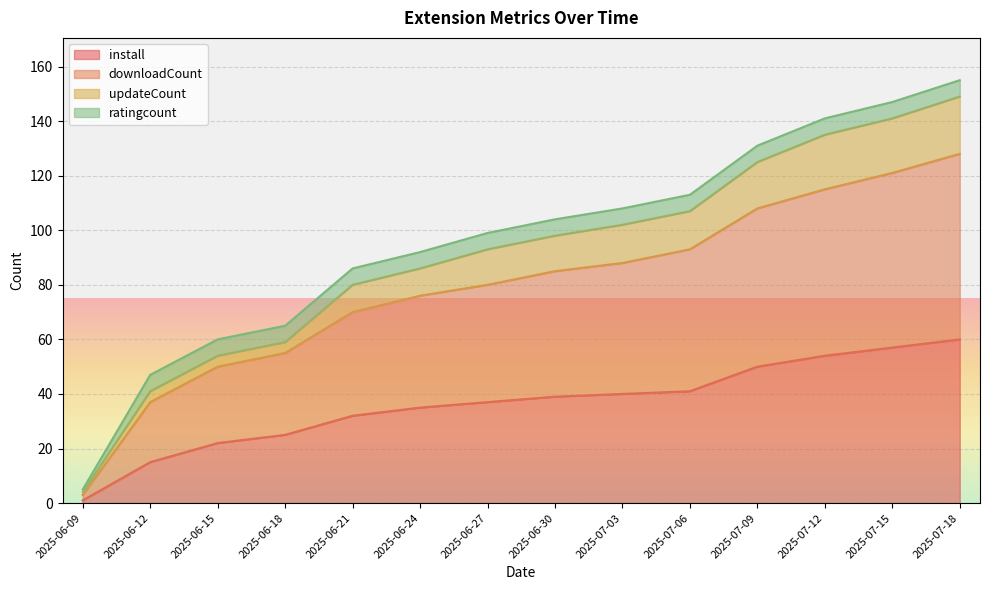

What is the difference between the maximum and second lowest values in the downloadCount series?

91